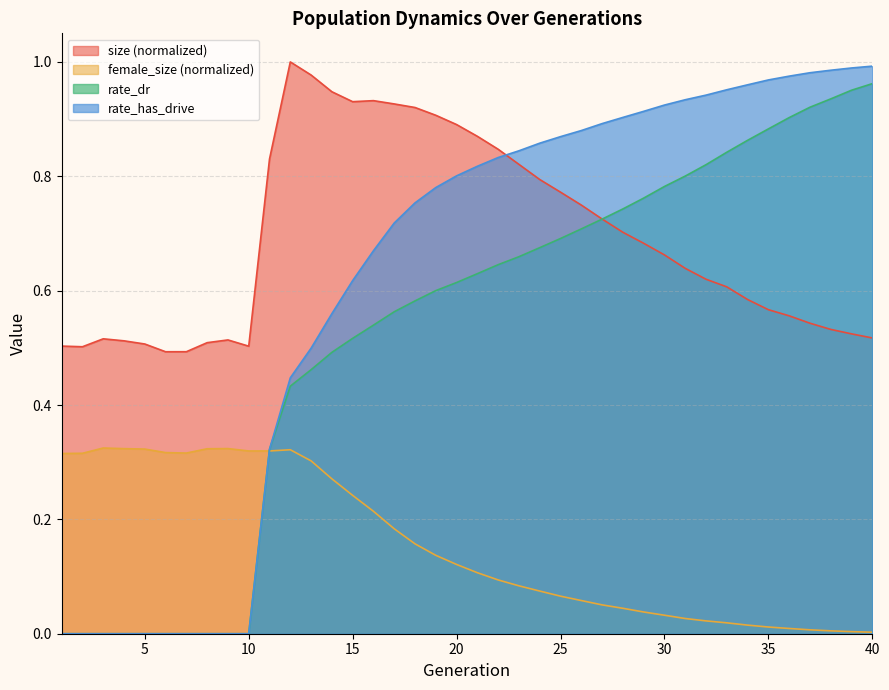

What is the average value of the size series?

0.7